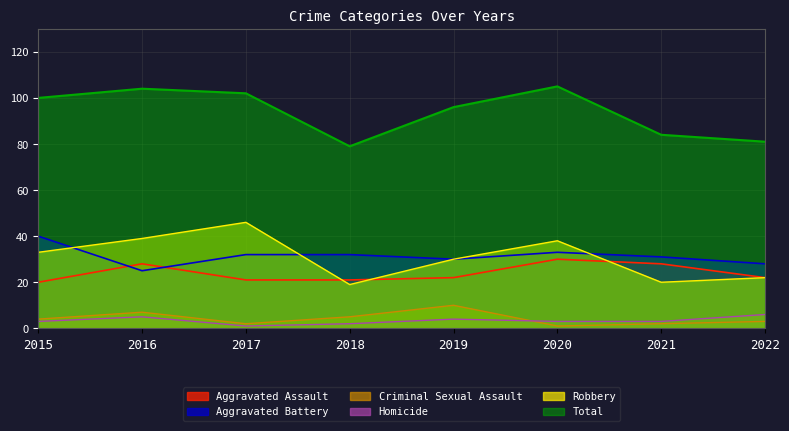

At how many categories does at least one series exceed 54?

8